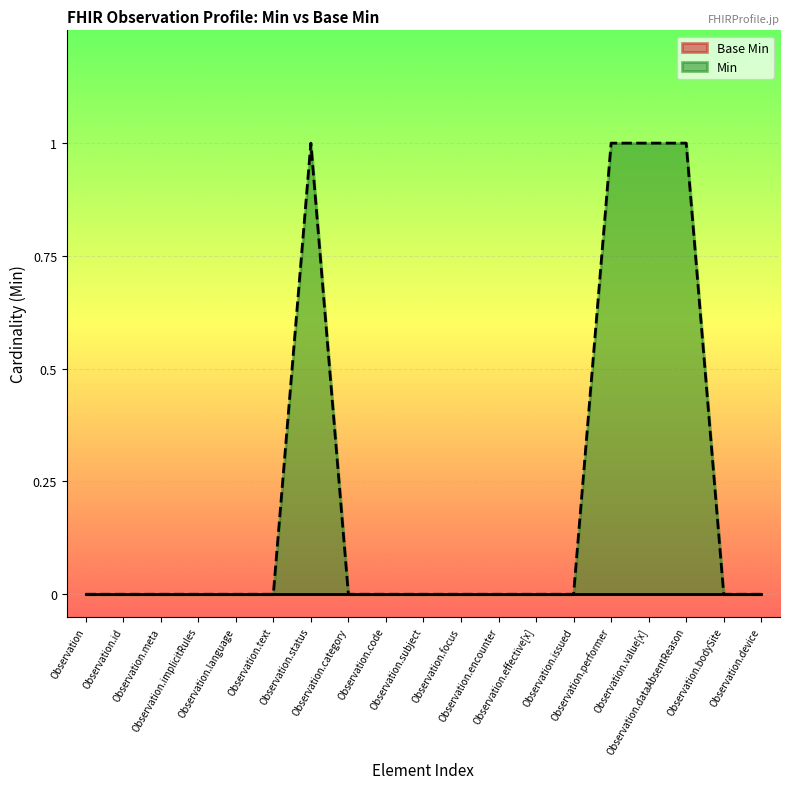

What is the maximum value shown in the chart?

1